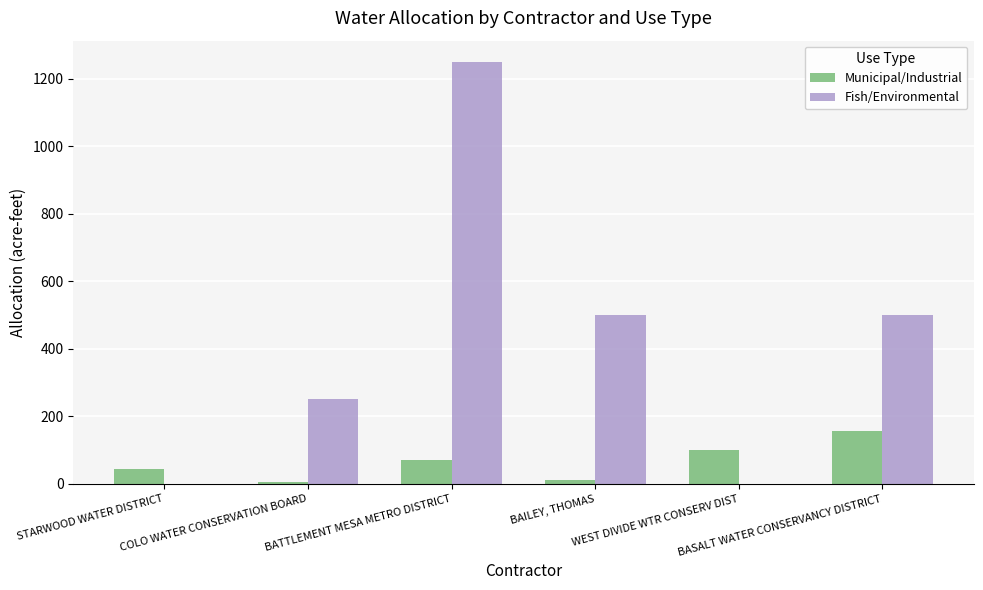

Is the value of Municipal/Industrial at BASALT WATER CONSERVANCY DISTRICT greater than the value of Fish/Environmental at BAILEY, THOMAS?

No